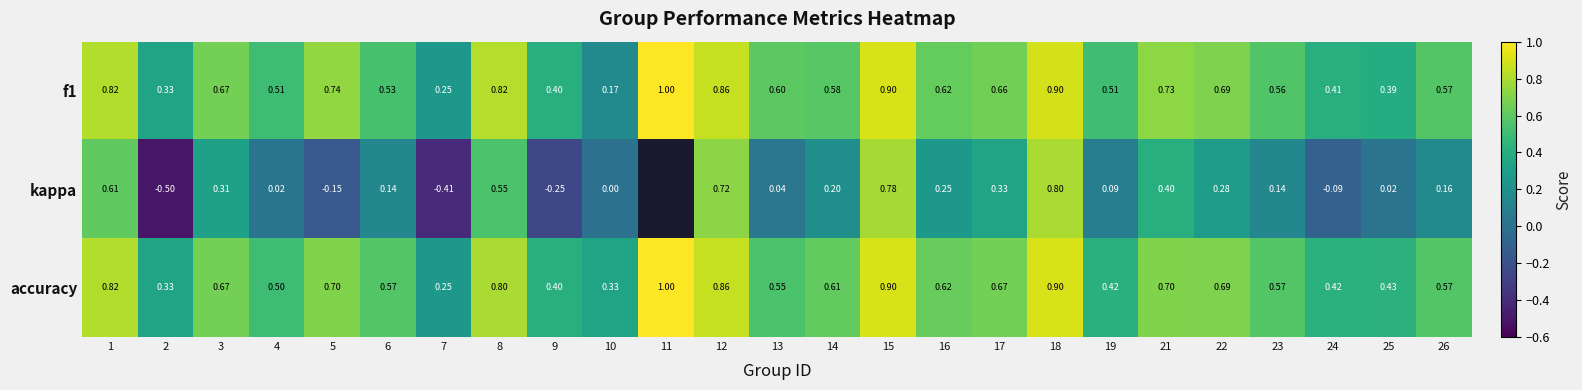

Which series has the widest spread of values?

kappa